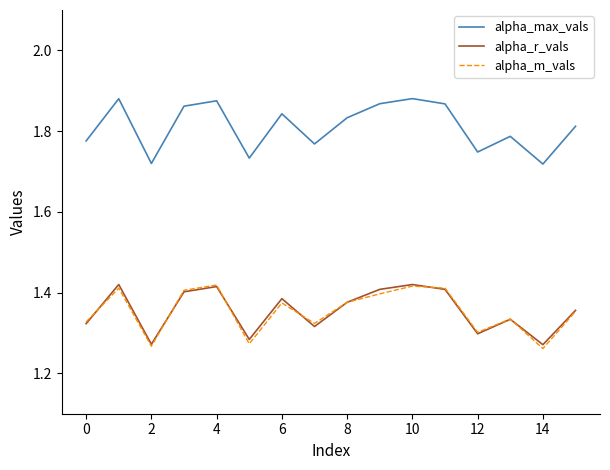

Which series has the largest range (max minus min)?

alpha_max_vals